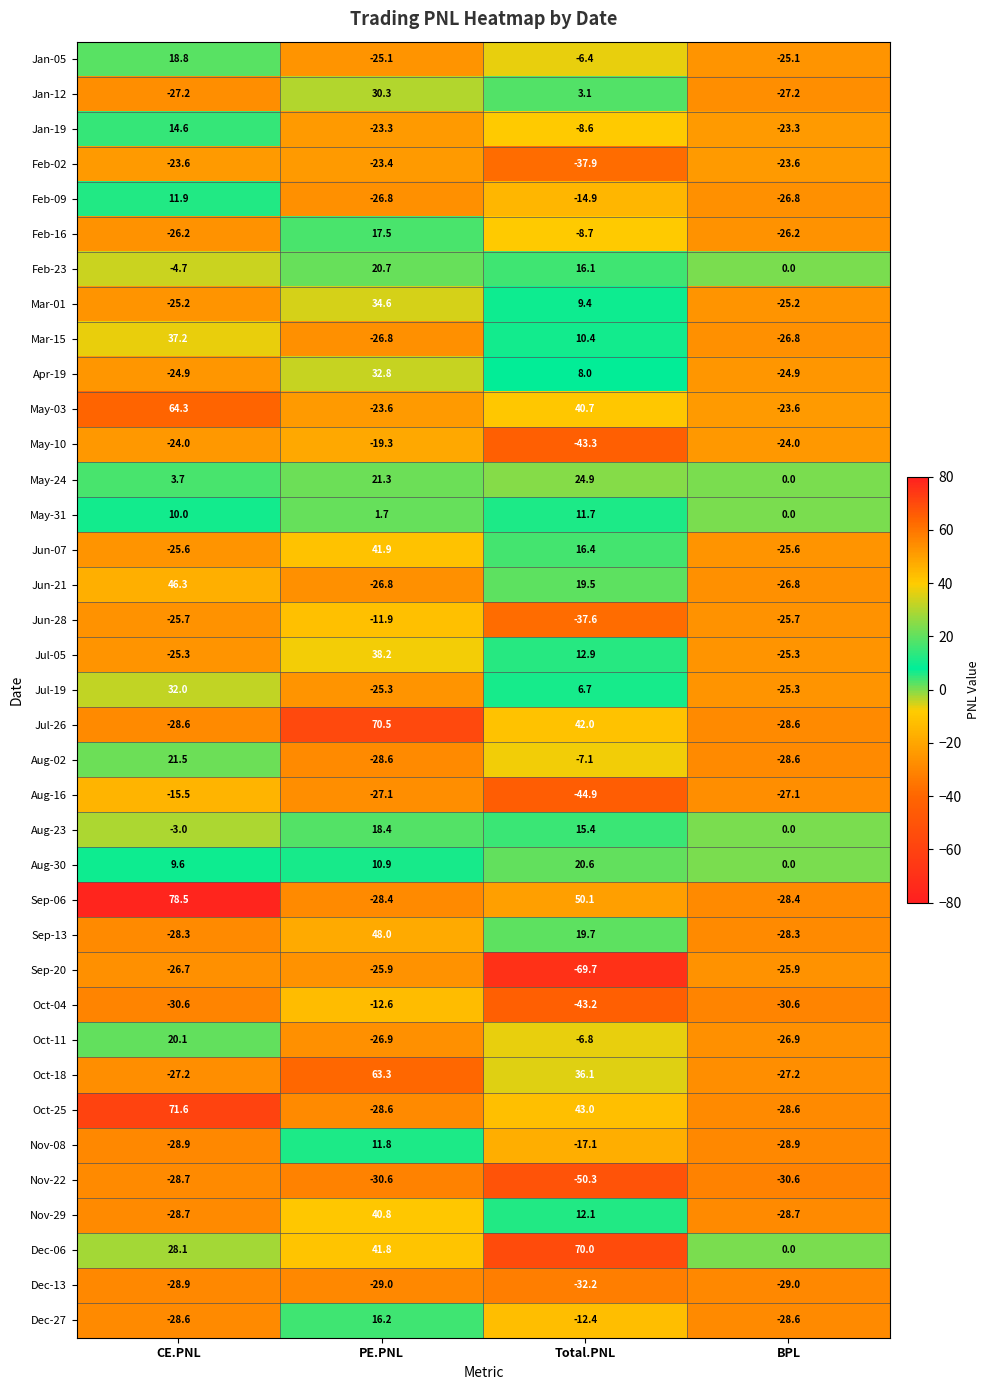

How many distinct data groups are displayed?

37